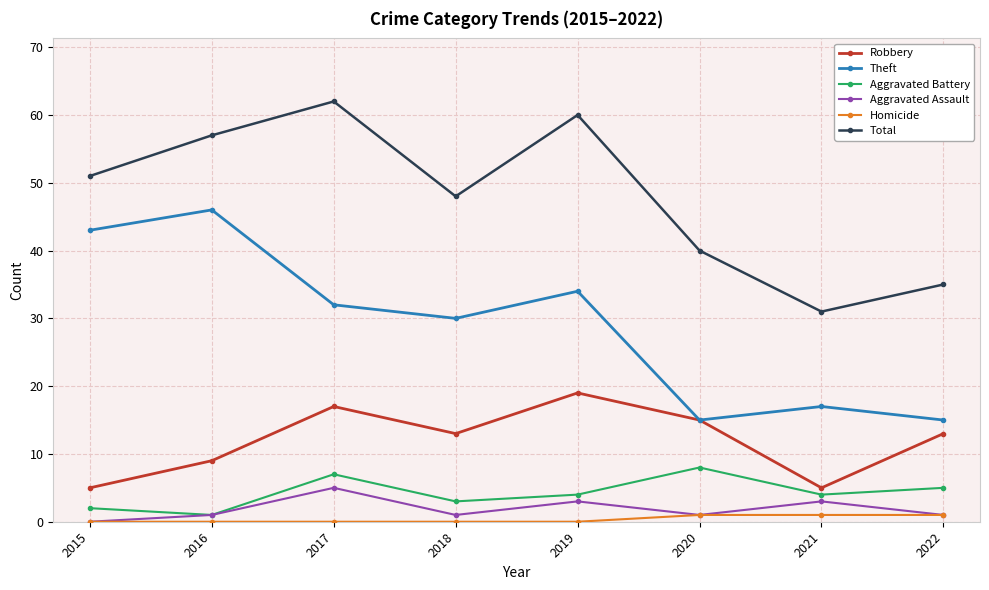

True or false: Homicide and Aggravated Battery cross at least once.

False